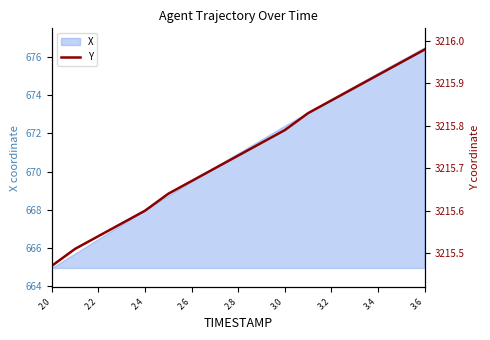

How many lines are shown in the chart?

1